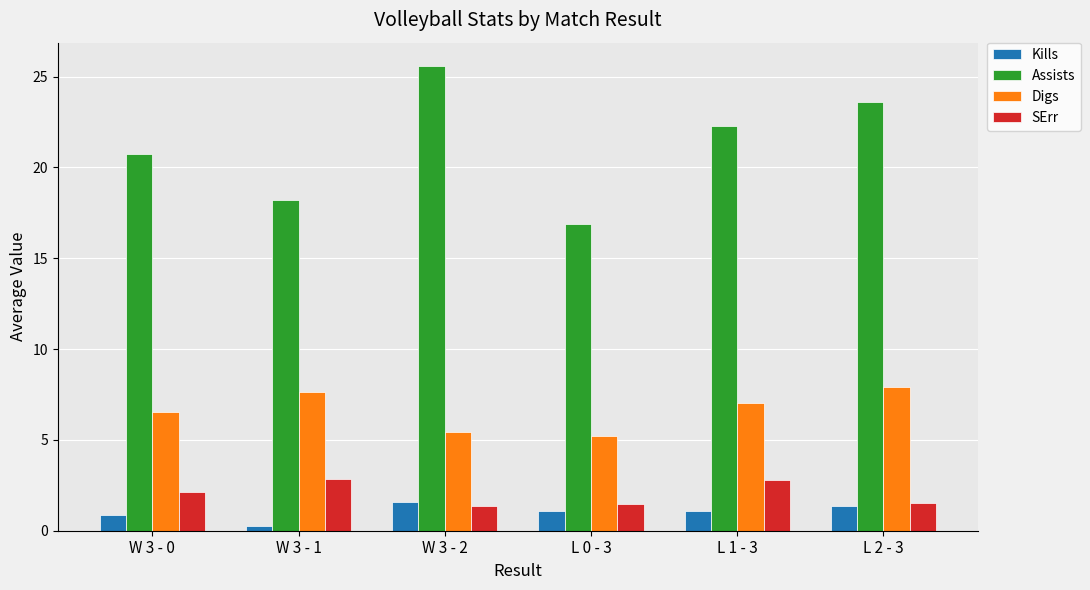

How many groups of bars are there?

6